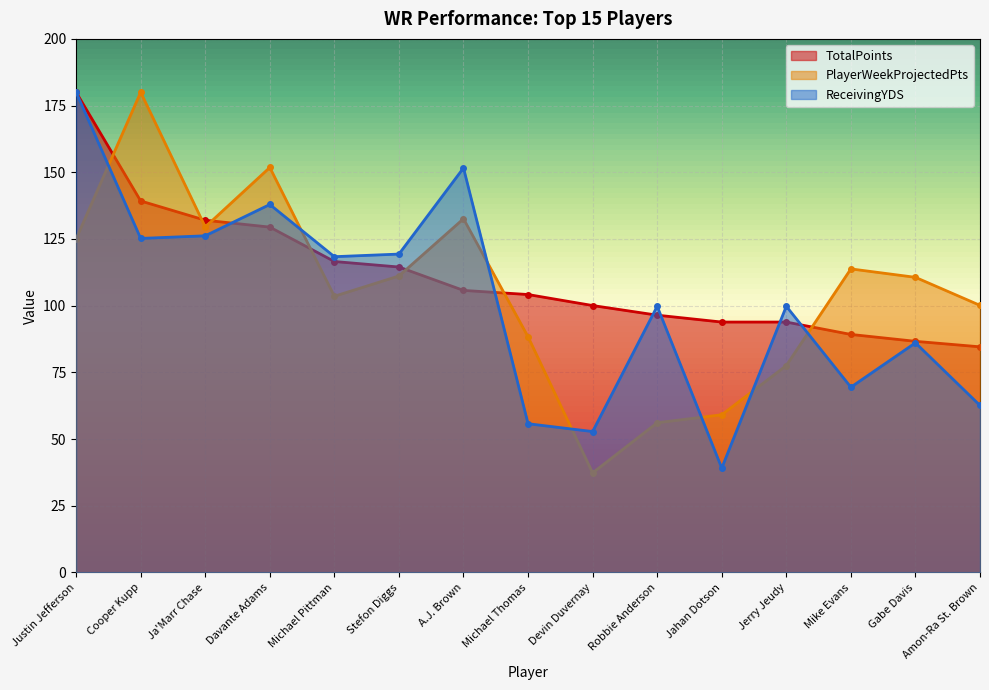

How many times do ReceivingYDS and TotalPoints cross each other?

6